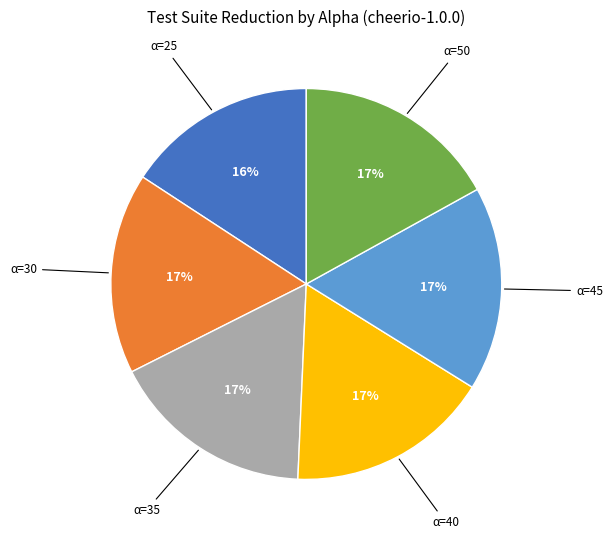

Does any single category account for the majority?

No